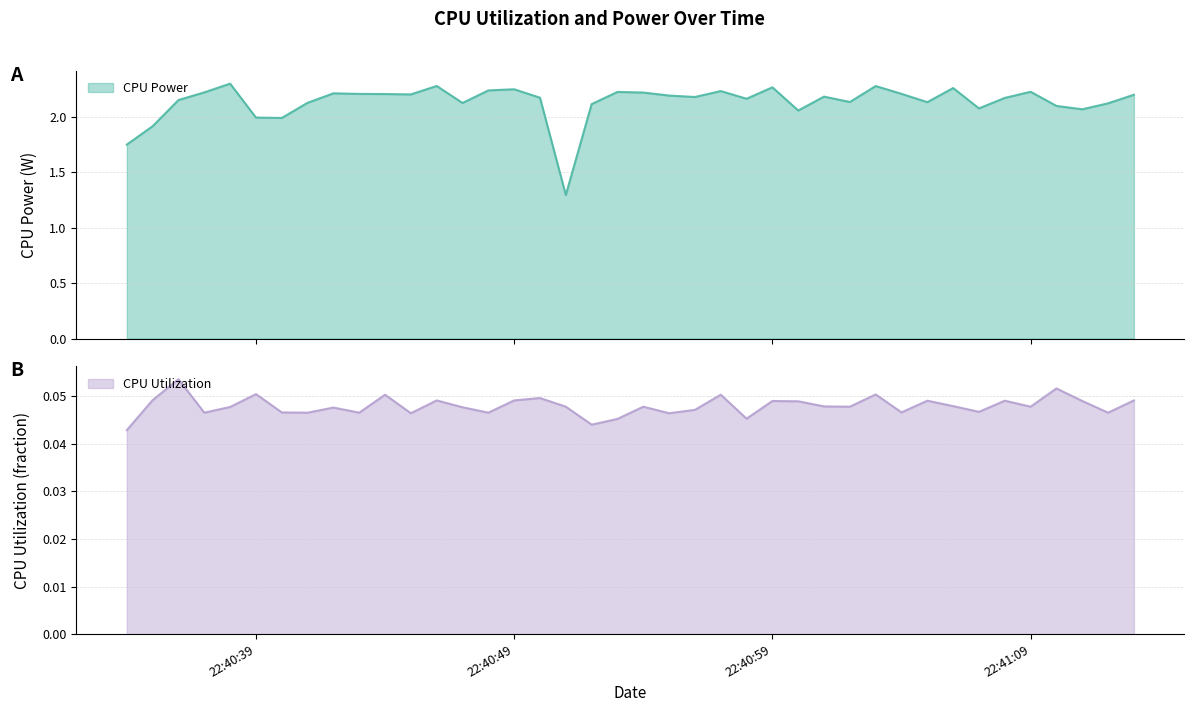

Reading left to right, list all the values displayed in this chart.

CPU Power: 1.8	1.9	2.2	2.2	2.3	2.0	2.0	2.1	2.2	2.2	2.2	2.2	2.3	2.1	2.2	2.2	2.2	1.3	2.1	2.2	2.2	2.2	2.2	2.2	2.2	2.3	2.1	2.2	2.1	2.3	2.2	2.1	2.3	2.1	2.2	2.2	2.1	2.1	2.1	2.2
CPU Utilization: 0.0	0.0	0.1	0.0	0.0	0.1	0.0	0.0	0.0	0.0	0.1	0.0	0.0	0.0	0.0	0.0	0.0	0.0	0.0	0.0	0.0	0.0	0.0	0.1	0.0	0.0	0.0	0.0	0.0	0.1	0.0	0.0	0.0	0.0	0.0	0.0	0.1	0.0	0.0	0.0